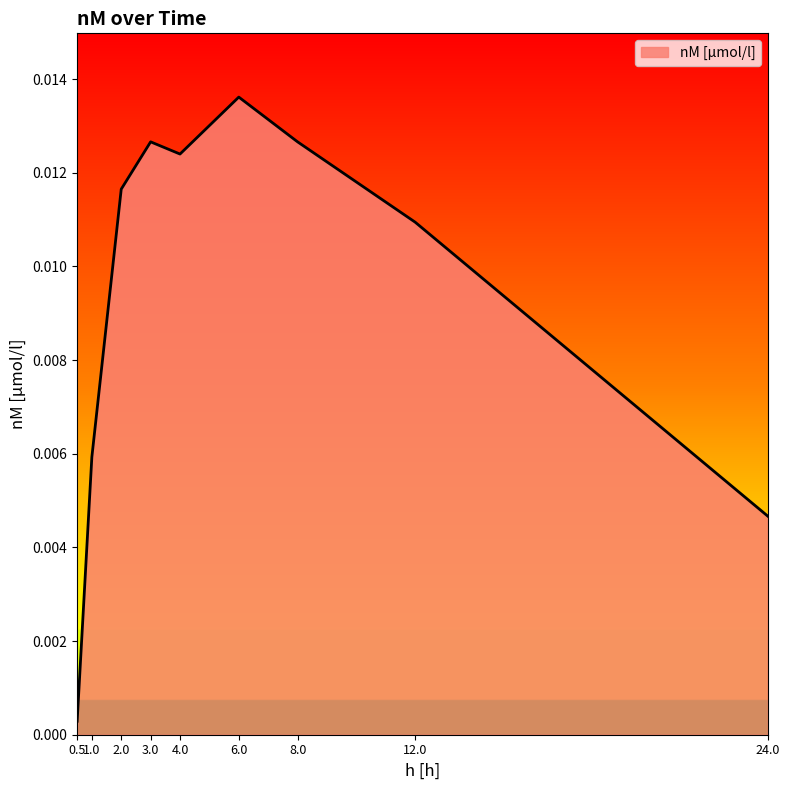

Where is the data nearest to the value 0?

0.5